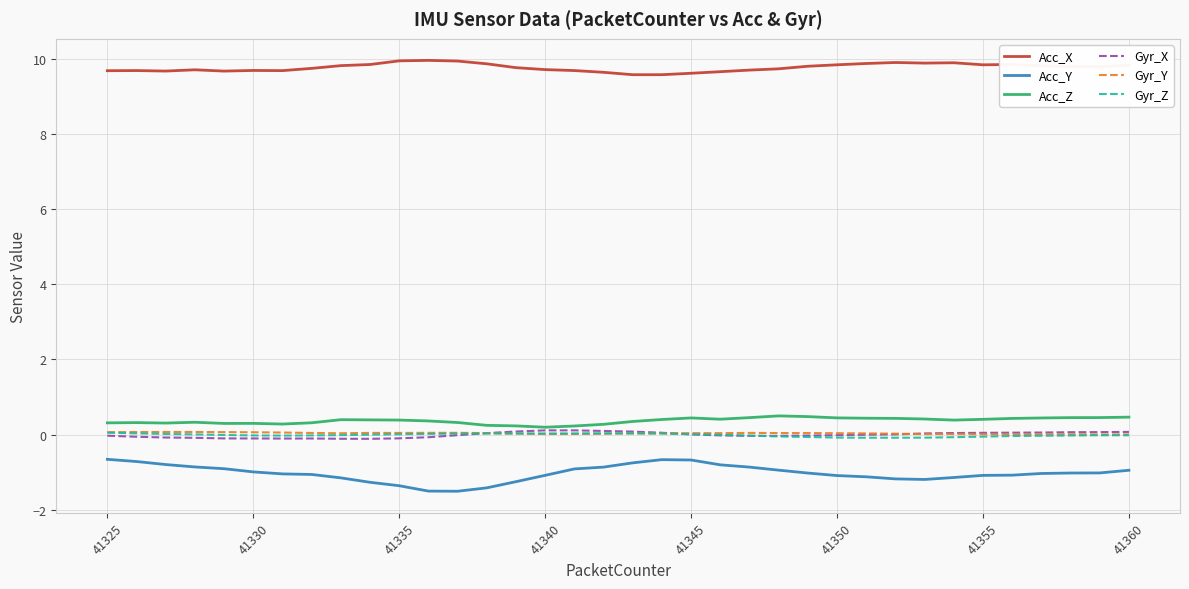

True or false: Acc_Z and Acc_X cross at least once.

False